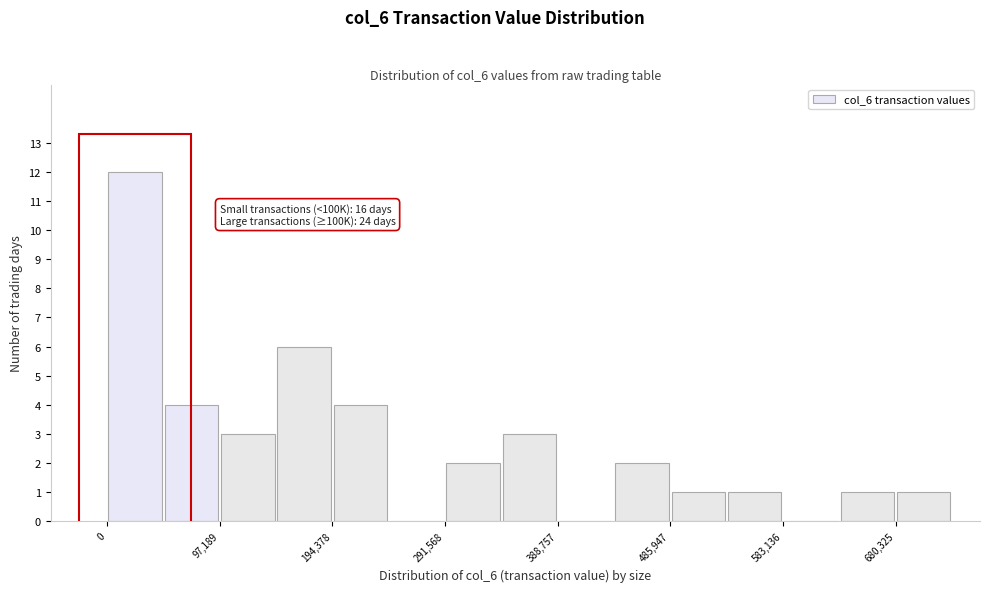

Which range on the x-axis has the tallest bar?

0 to 50000